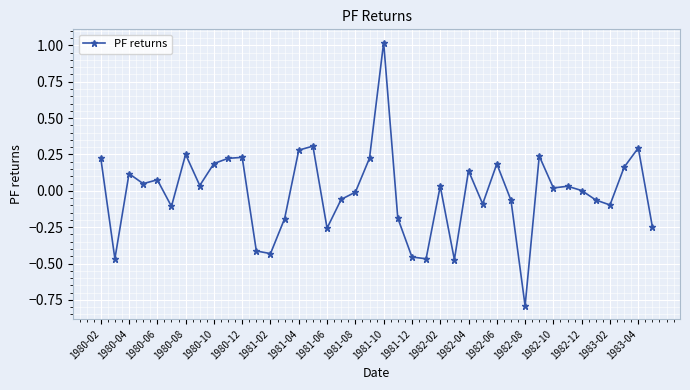

What is the greatest value displayed?

1.0